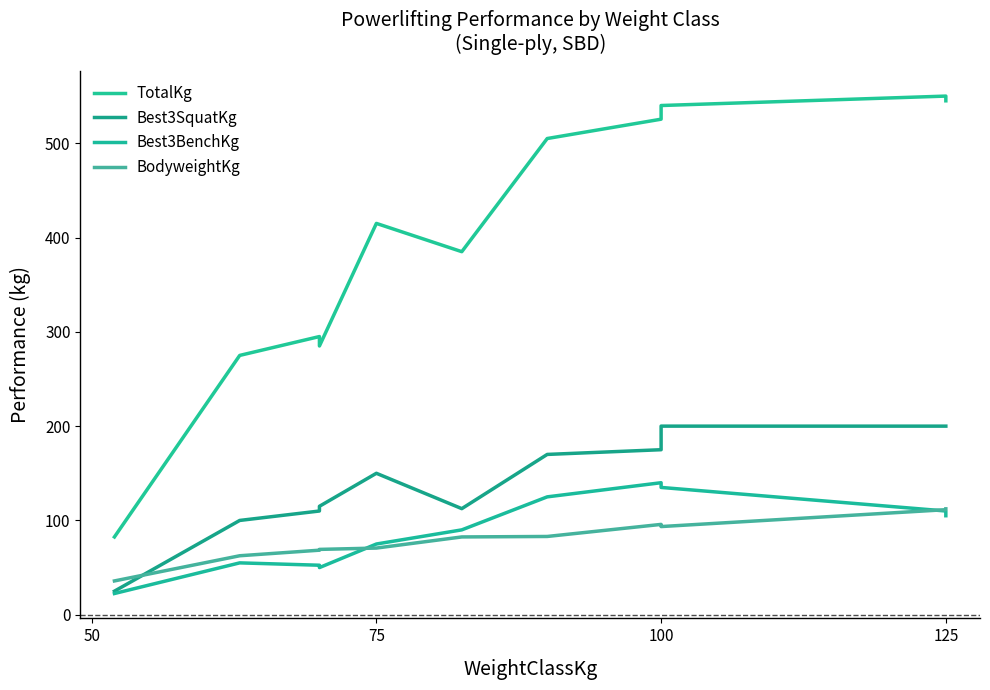

How many interior local peaks does the Best3SquatKg series have?

1